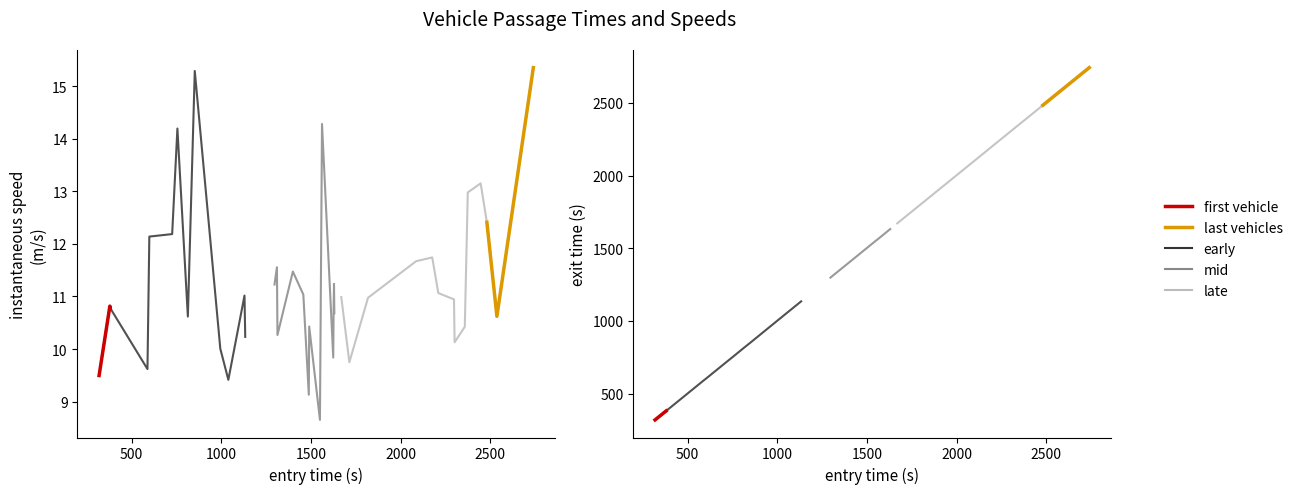

What is the value of the instspeed point at the 2nd from the left?

10.8